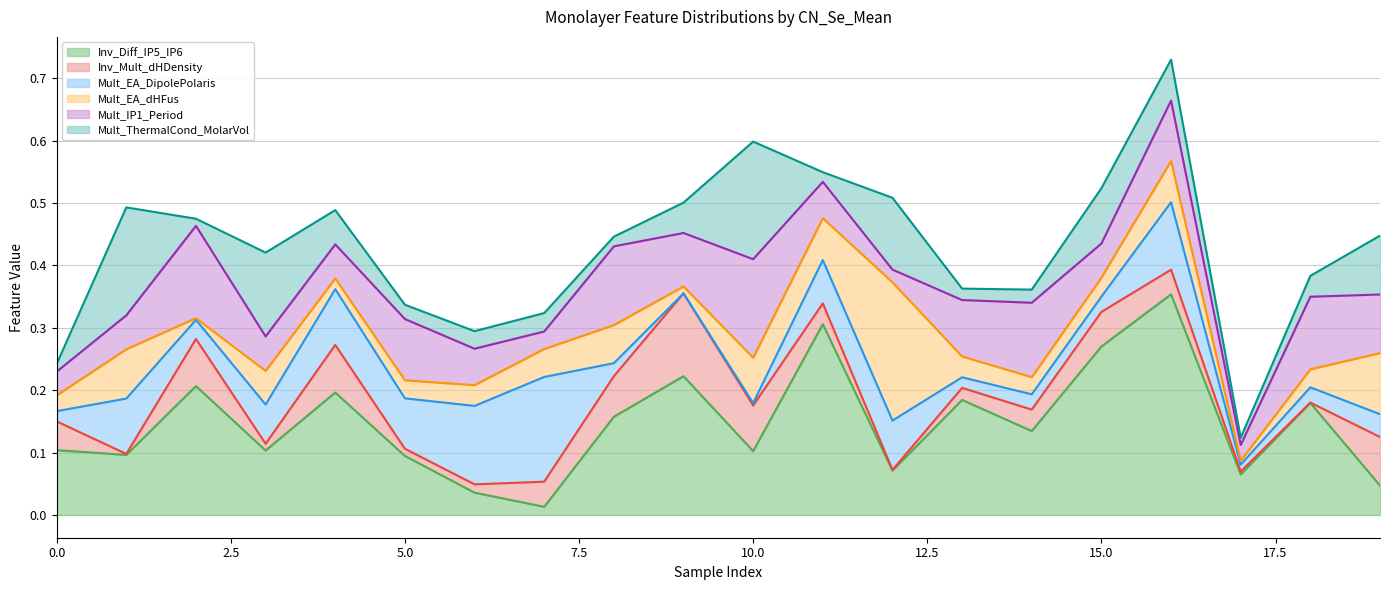

Is the value of Atom_Mult_EA_dHFus_StDiv (line) at 12 greater than the value of Atom_Inv_Mult_dHAtom_Density_StDiv (line) at 17?

Yes